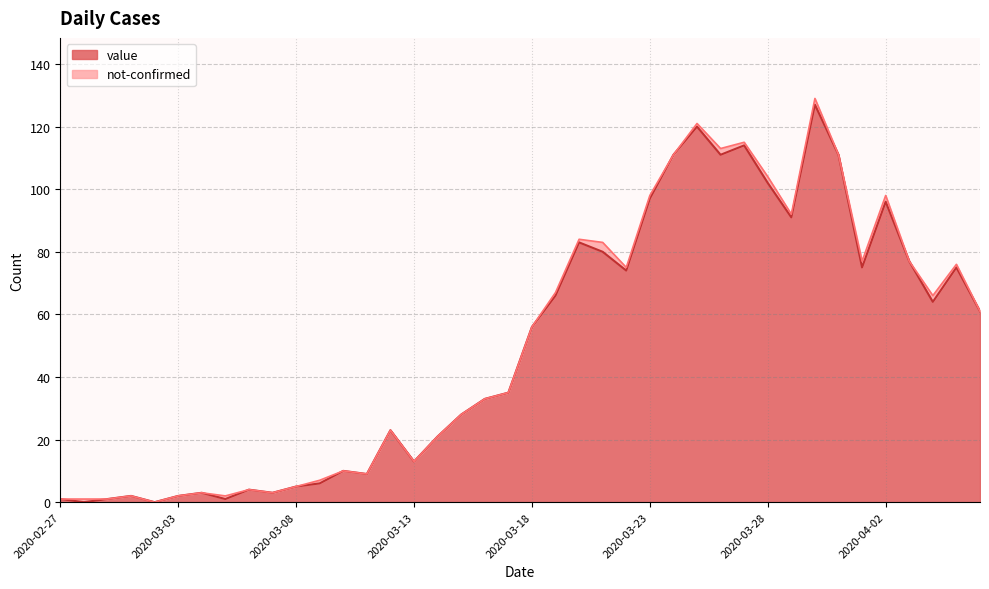

What is the label of the 40th point from the left?

2020-04-06